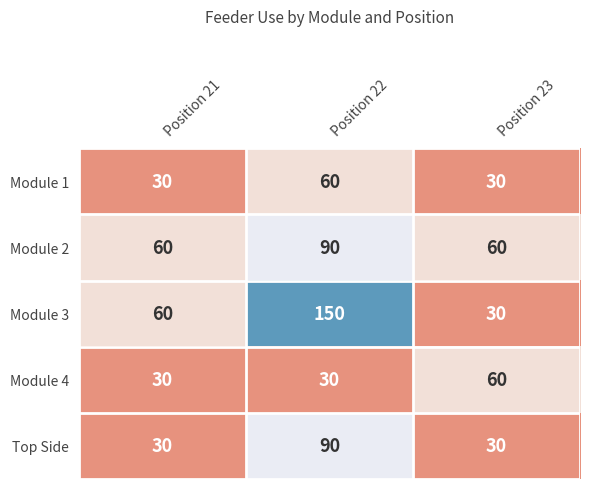

Is it true that Module 3 equals 30 at Position 23?

True